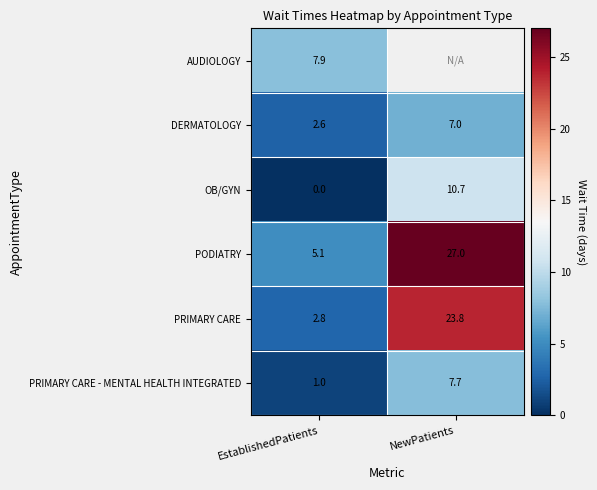

The value of AUDIOLOGY at EstablishedPatients is 12.2. True or false?

False